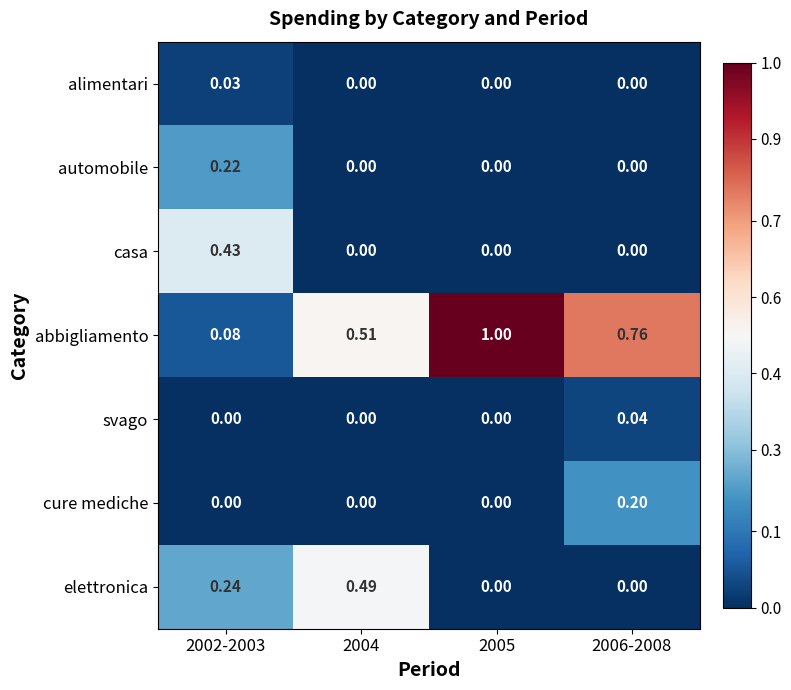

Which series has the largest total across all categories?

abbigliamento